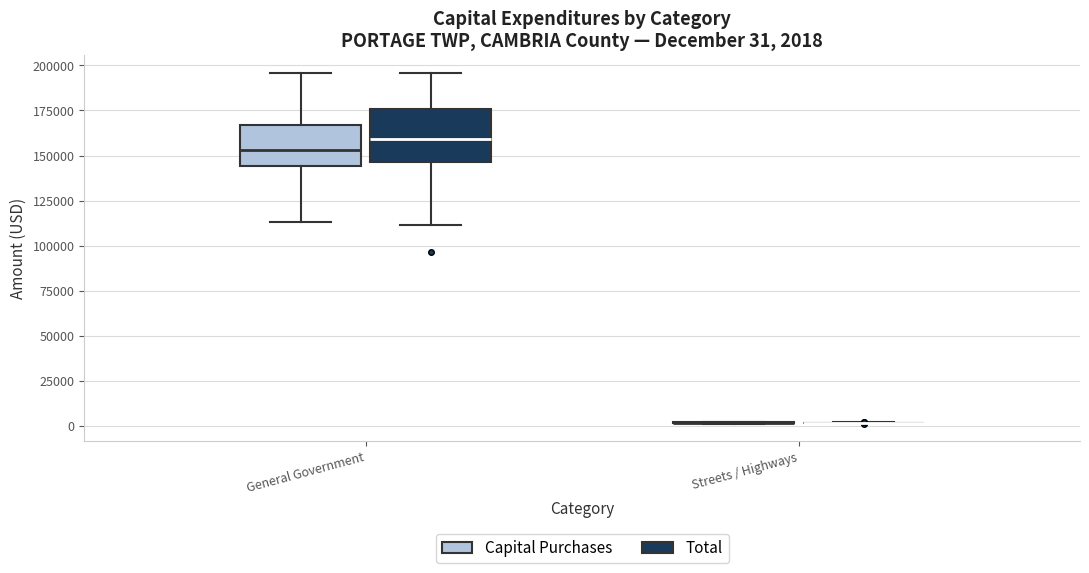

Comparing the boxes themselves (not the whiskers), which one is the tallest?

General Government (Total)